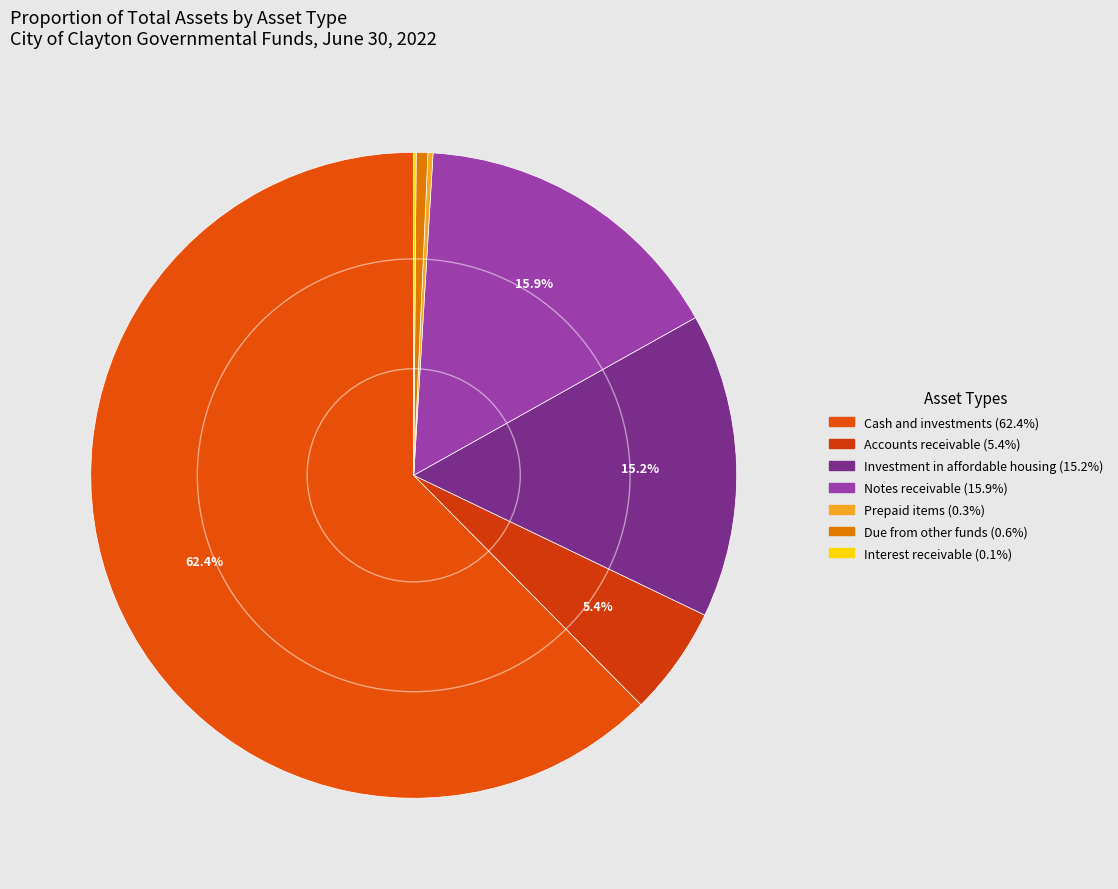

To the nearest percent, what is the difference between the largest and smallest slice percentages?

62%